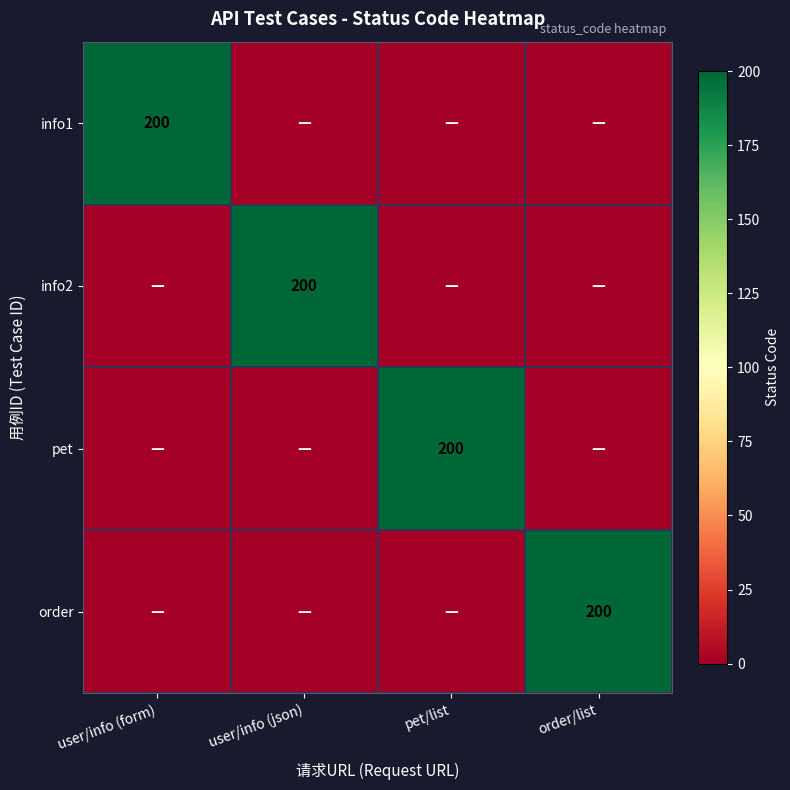

What is the spread (max minus min) of values at pet/list?

200